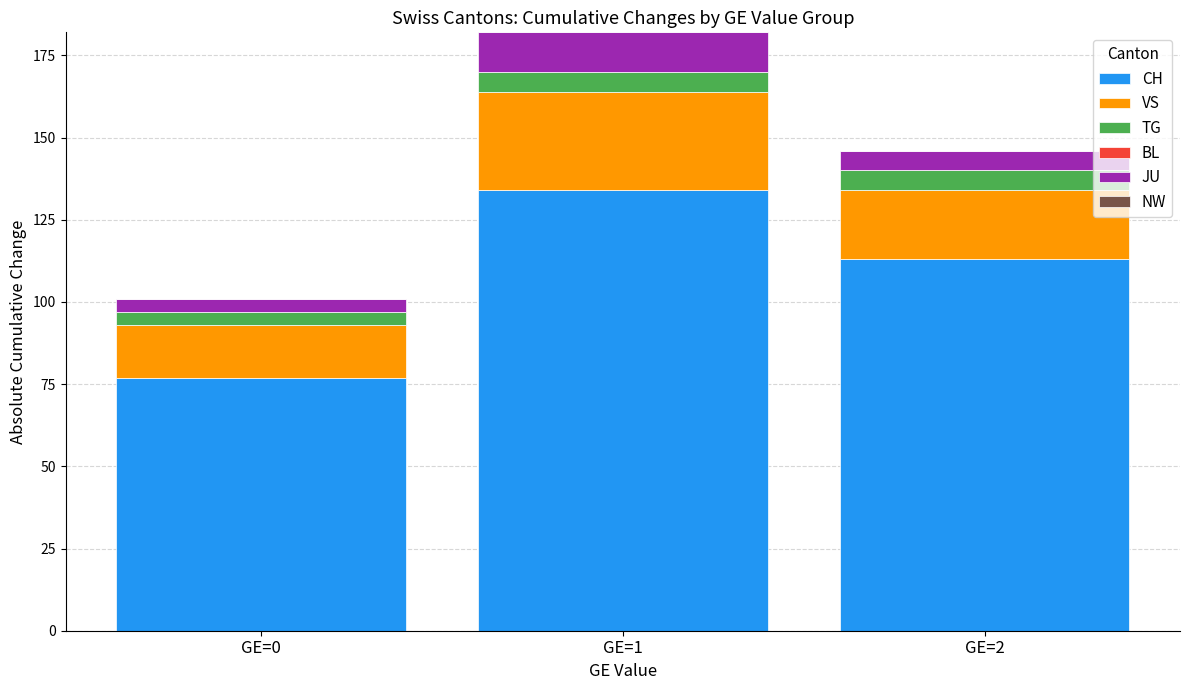

Which category has the highest value in the CH series?

GE=1